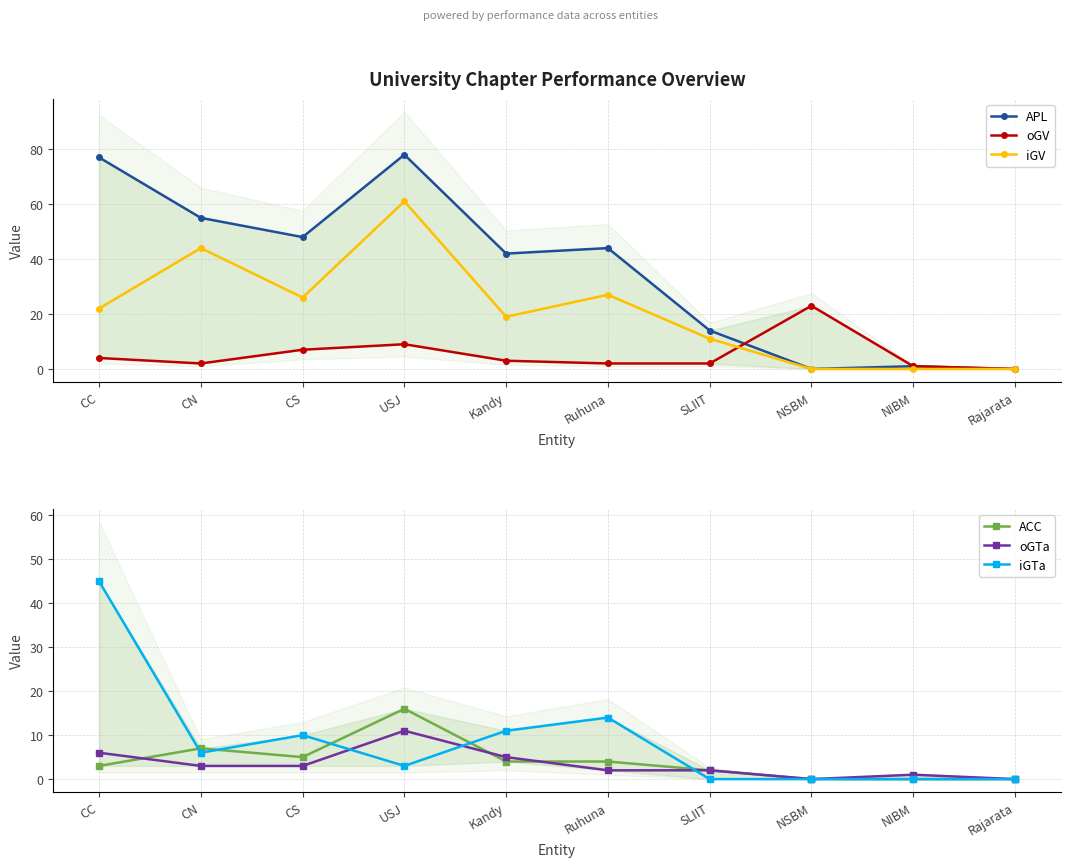

What is the sum of the ACC values at Kandy and NIBM?

4